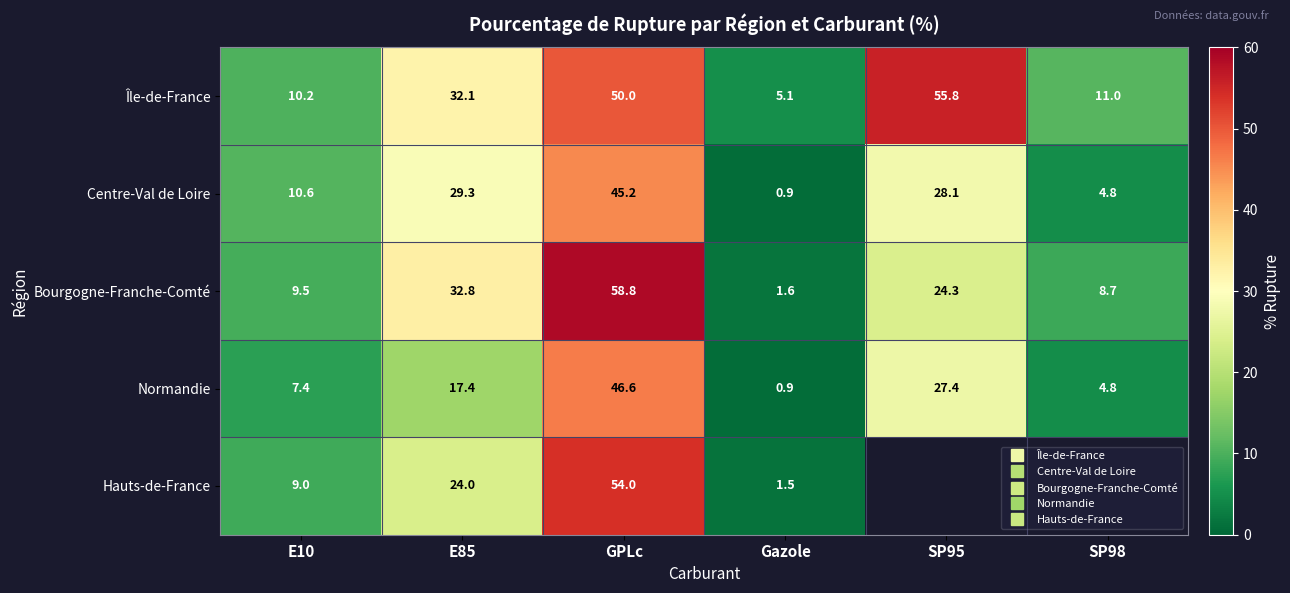

How many values in the Île-de-France series exceed 32?

3